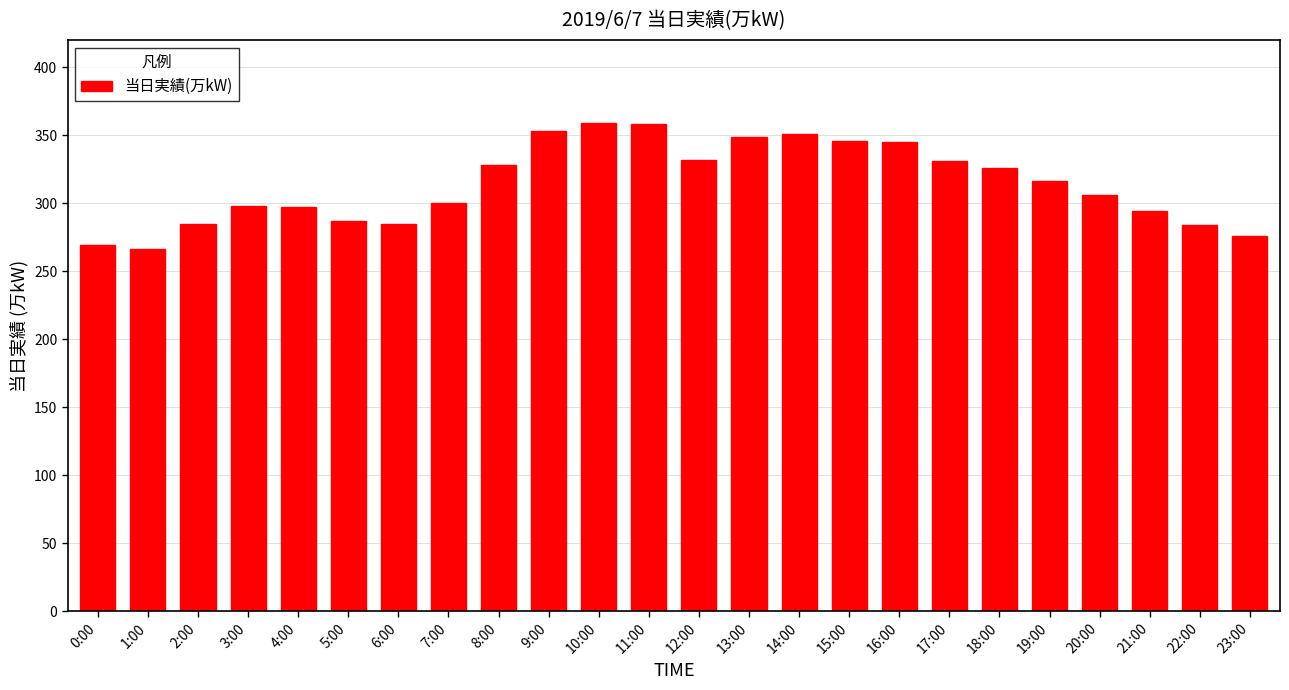

What is the sum of all values?

7541